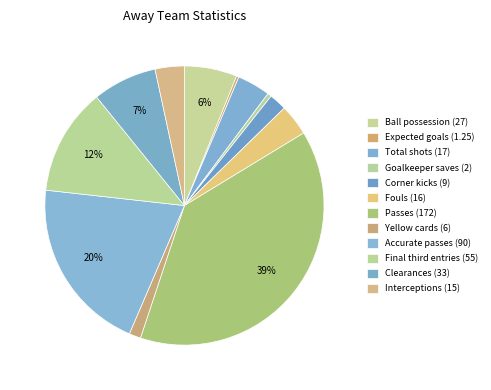

How many slices are in this pie chart?

12